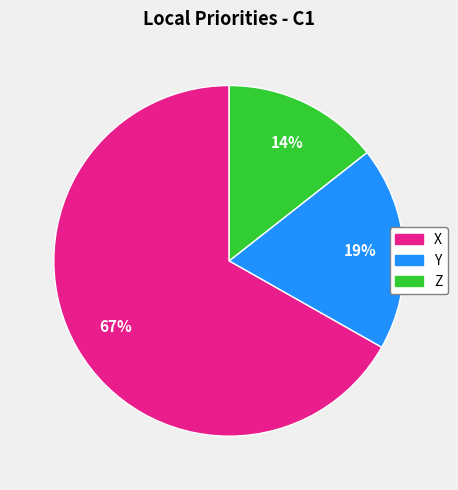

Which category has the biggest portion of the pie?

X